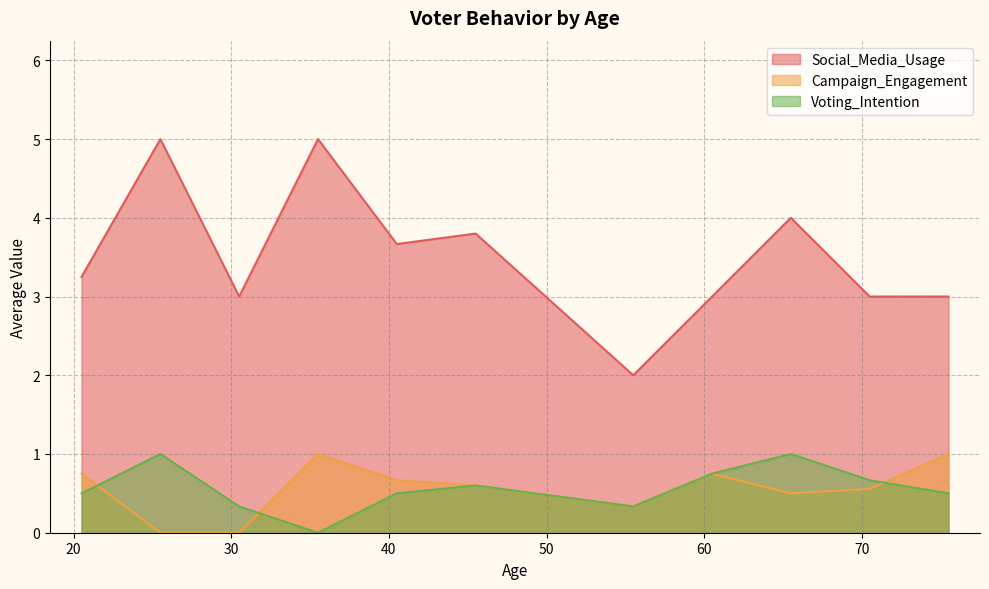

Does the chart display data point markers on the line(s)?

No